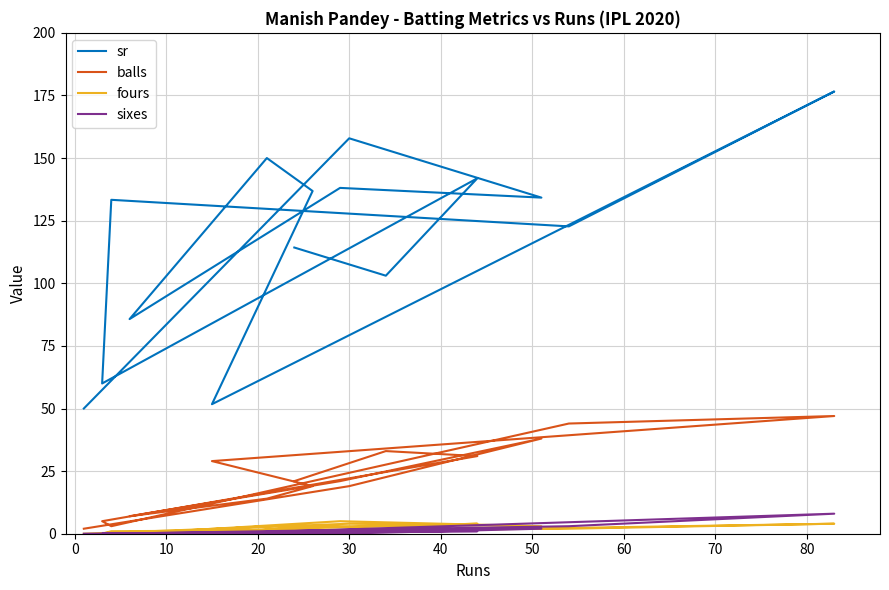

Reading left to right, what are all the values shown in this chart?

sr: 114.3	103.0	141.9	60.0	133.3	122.7	176.6	51.7	136.8	150.0	85.7	138.1	134.2	157.9	50.0
balls: 21.0	33.0	31.0	5.0	3.0	44.0	47.0	29.0	19.0	14.0	7.0	21.0	38.0	19.0	2.0
fours: 3.0	3.0	4.0	0.0	1.0	2.0	4.0	0.0	3.0	3.0	0.0	5.0	3.0	4.0	0.0
sixes: 1.0	1.0	1.0	0.0	0.0	3.0	8.0	0.0	1.0	0.0	0.0	0.0	2.0	1.0	0.0